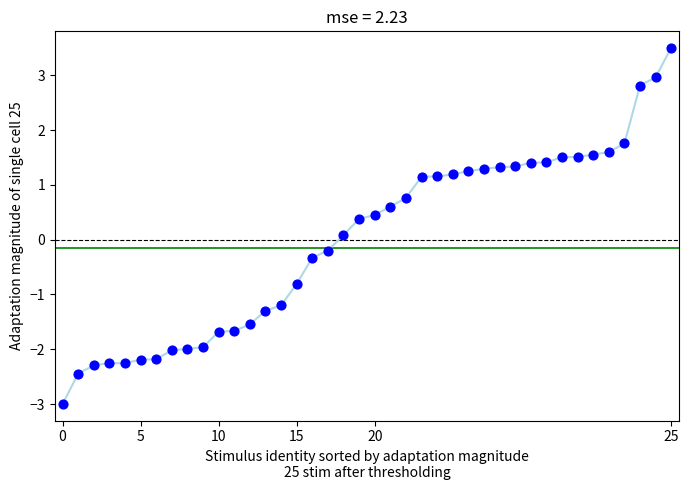

What is the greatest value displayed?

3.5